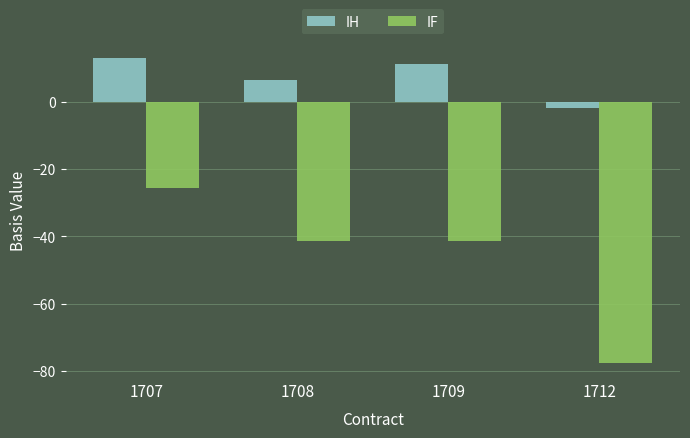

How many data points does each series have?

4